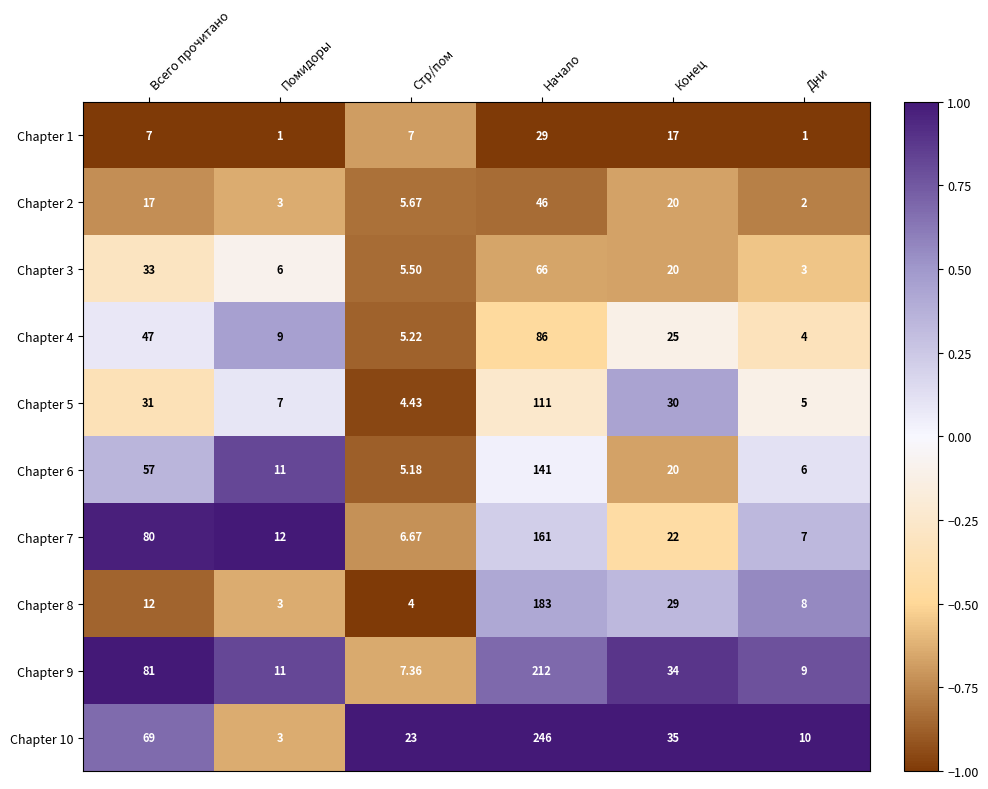

At which category is the sum across all series the highest?

Начало